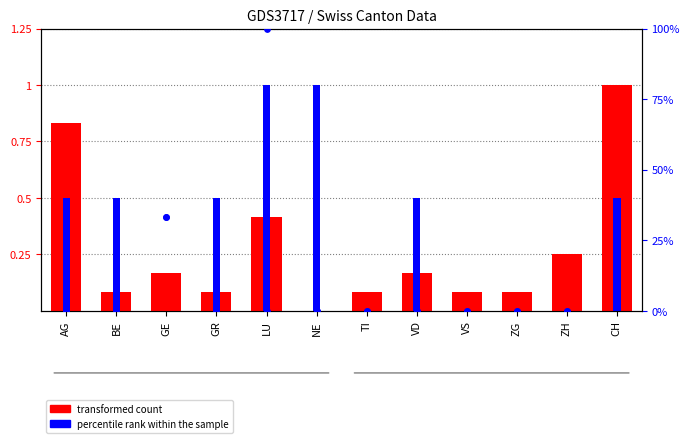

Which series contains the lowest Y value?

transformed count